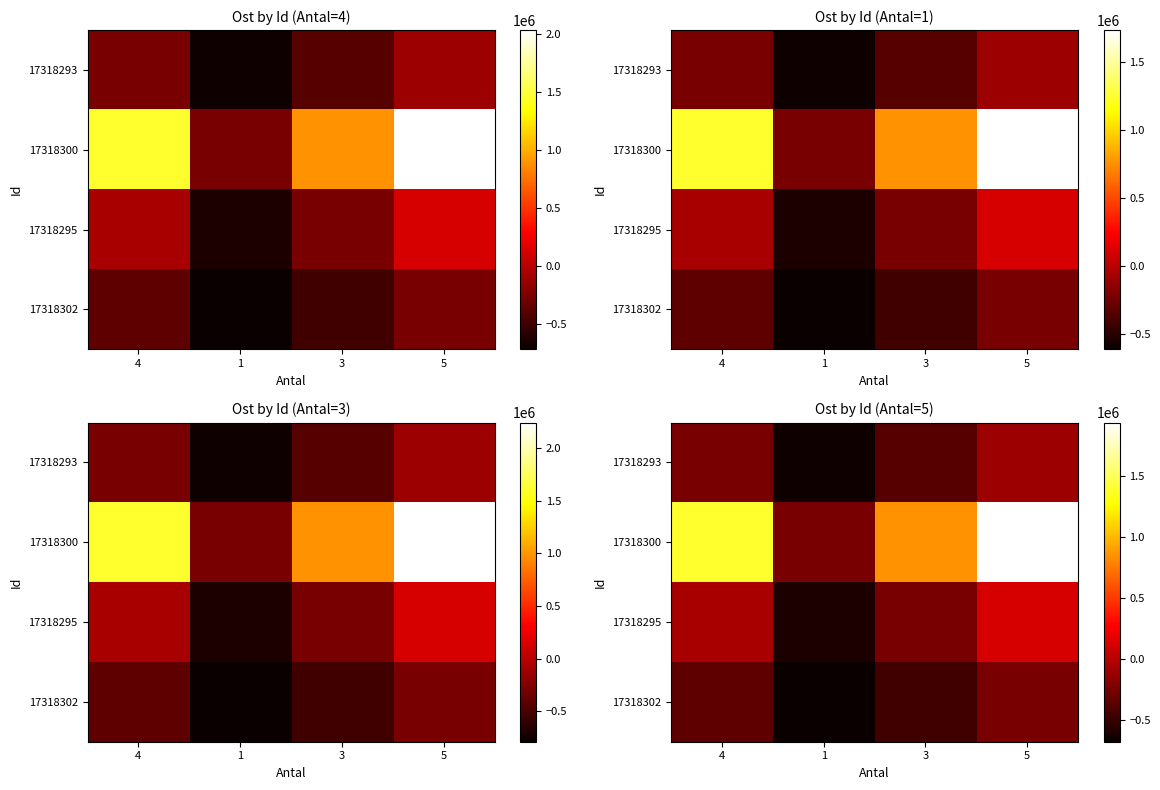

What is the minimum value for 17318302?

-680774.3